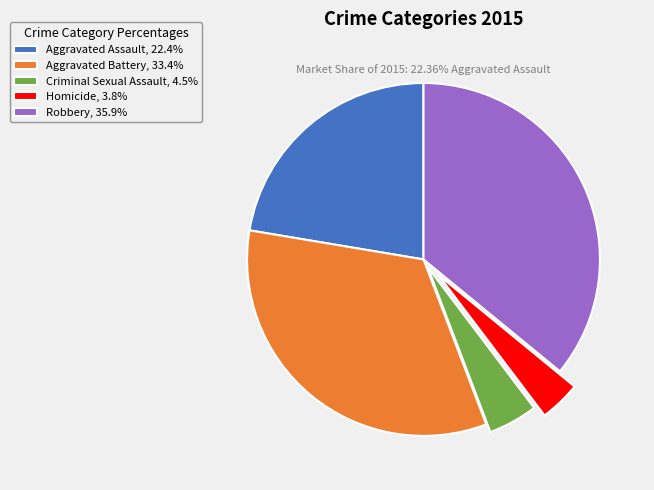

True or false: Criminal Sexual Assault accounts for 5% of the total.

True